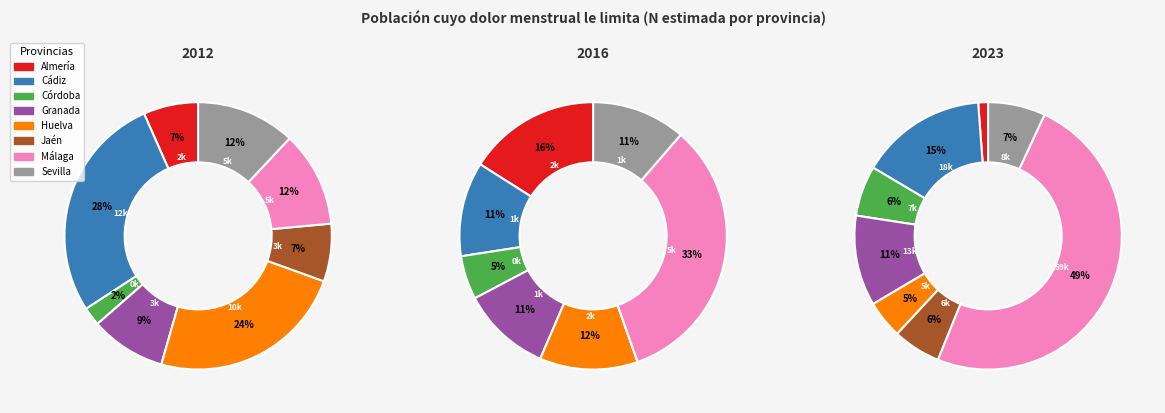

What percentage is the Huelva slice, to the nearest percent?

5%